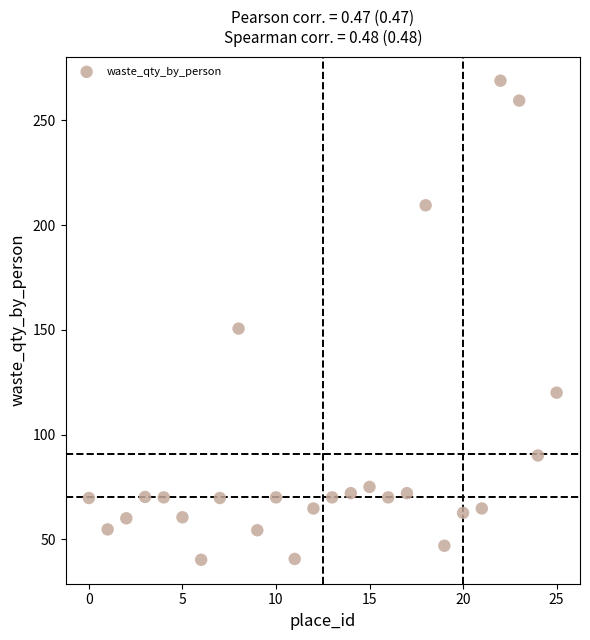

What Y value in the scatter plot is closest to 154?

150.6